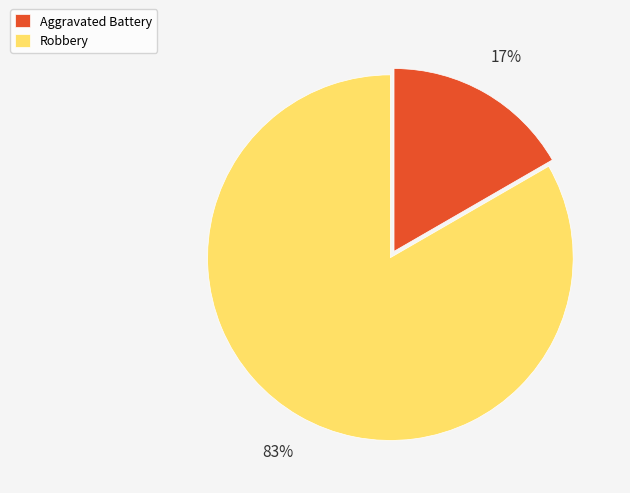

Which has a higher value, Aggravated Battery or Robbery?

Robbery